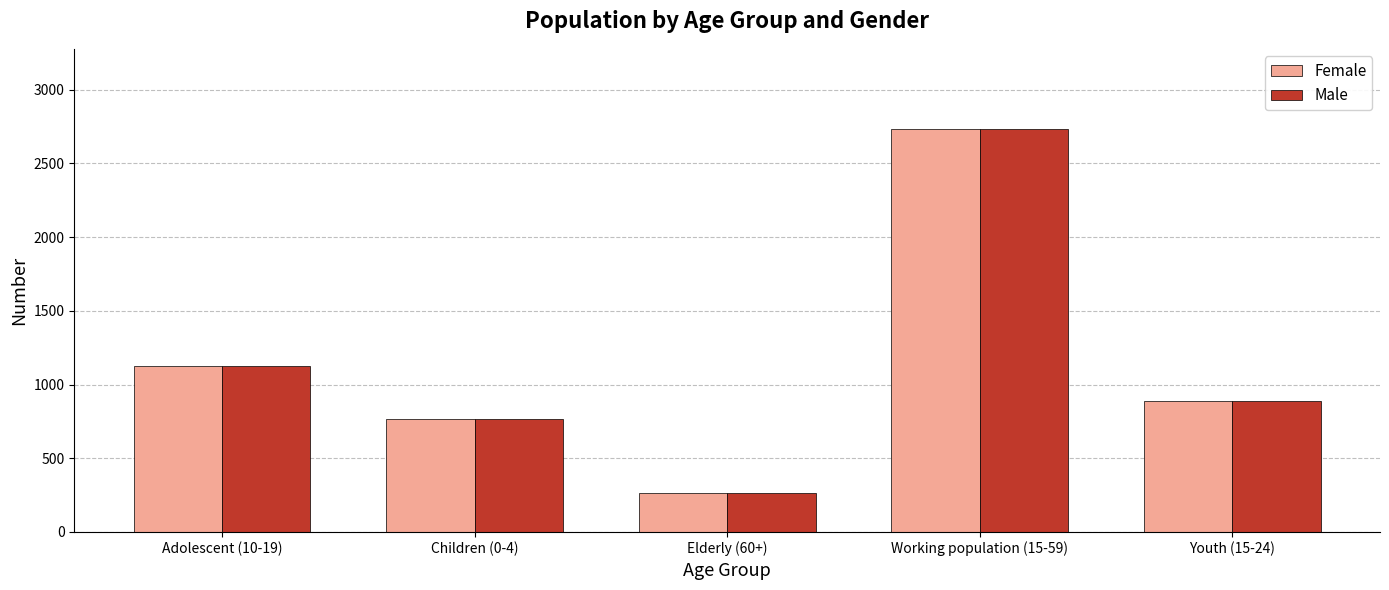

Reading left to right, what are all the values shown in this chart?

Female: 1128	766	261	2731	889
Male: 1128	766	261	2731	889